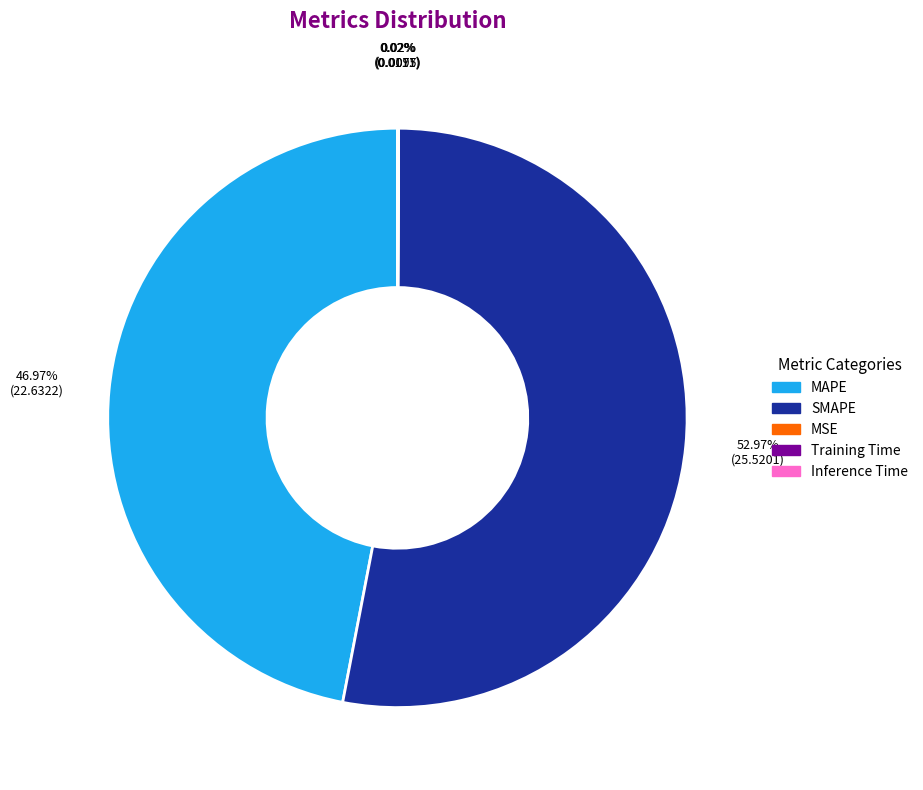

Which category has the biggest portion of the pie?

SMAPE